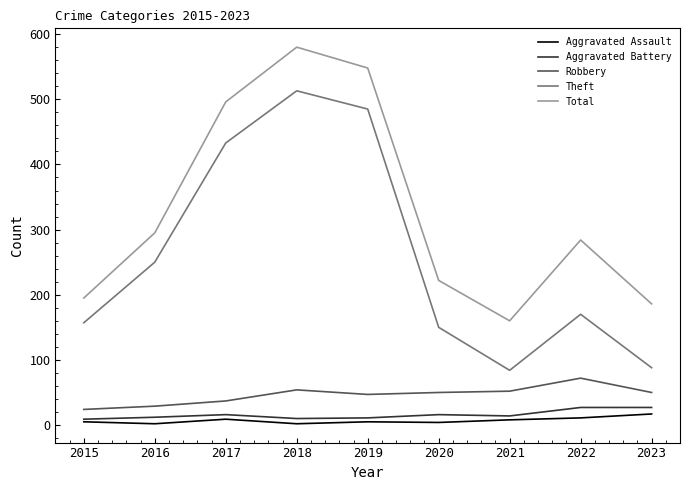

Which series changed the most between 2016 and 2020?

Theft